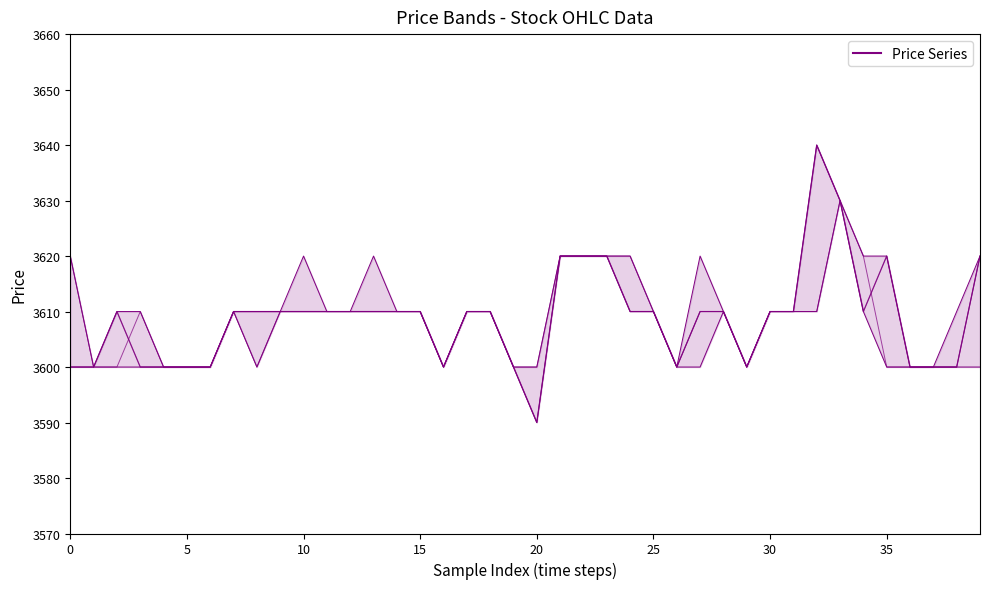

Where does the Close series first go above 3610?

21